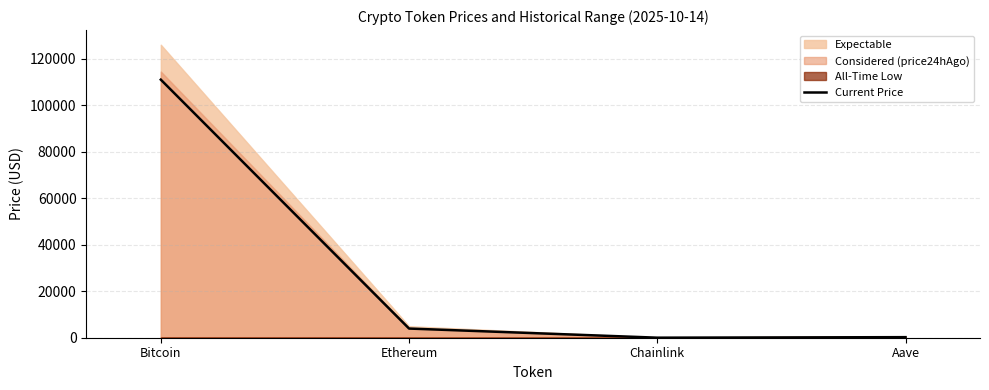

List the labels in order of value, smallest first.

Chainlink, Aave, Ethereum, Bitcoin